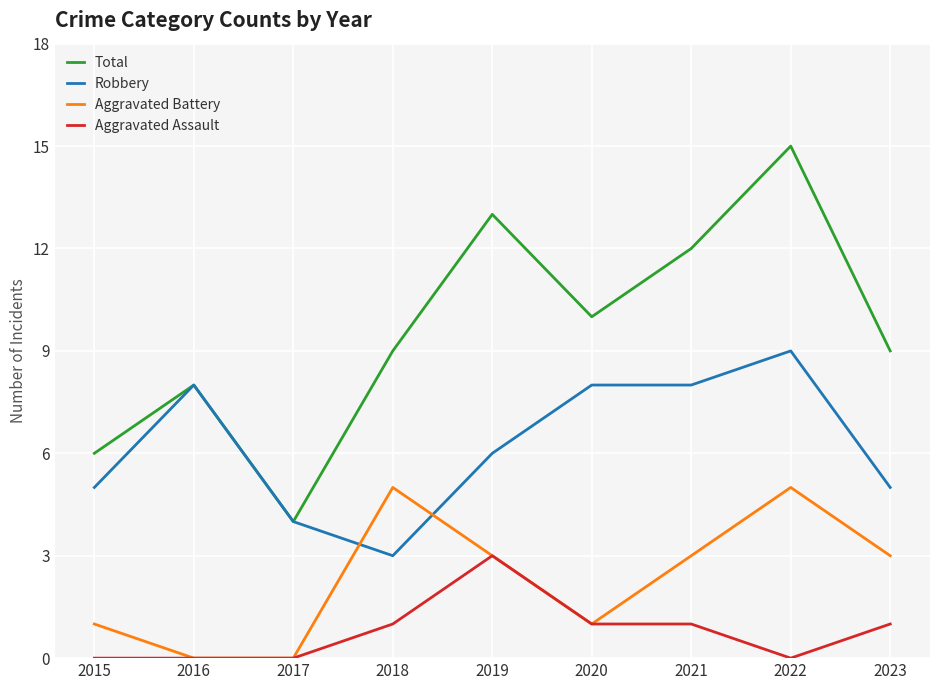

Reading left to right, extract all data points from this chart.

Total: 6	8	4	9	13	10	12	15	9
Robbery: 5	8	4	3	6	8	8	9	5
Aggravated Battery: 1	0	0	5	3	1	3	5	3
Aggravated Assault: 0	0	0	1	3	1	1	0	1